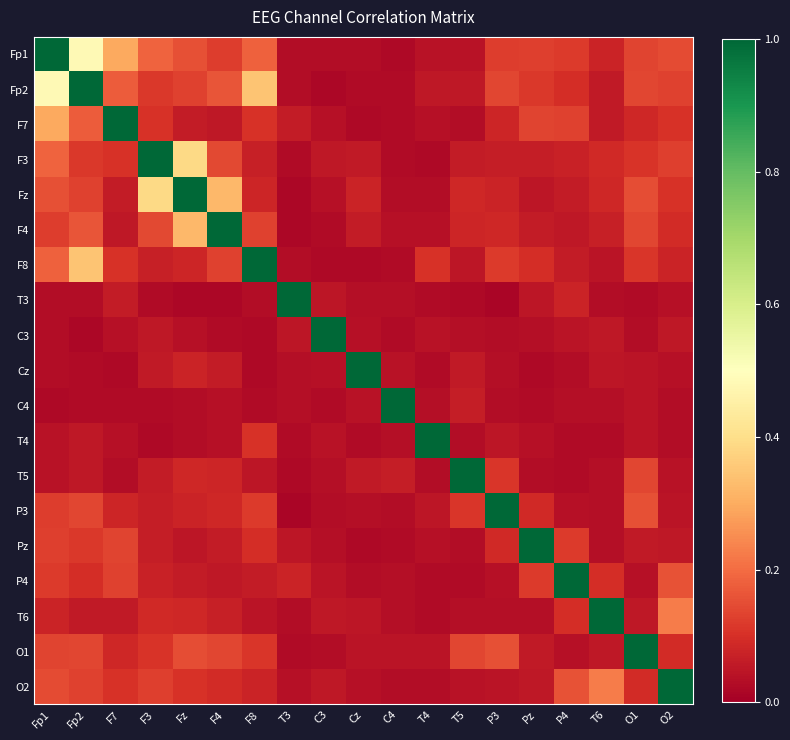

How many categories are shown in the chart?

19